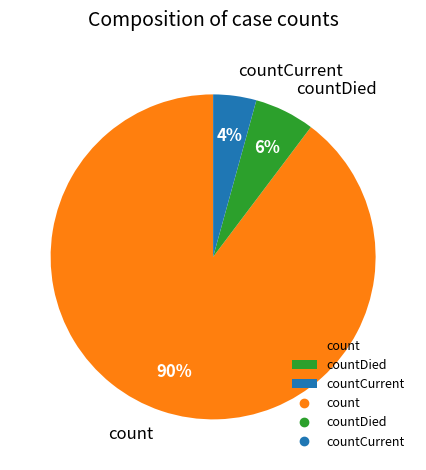

Which has a higher value, countDied or count?

count